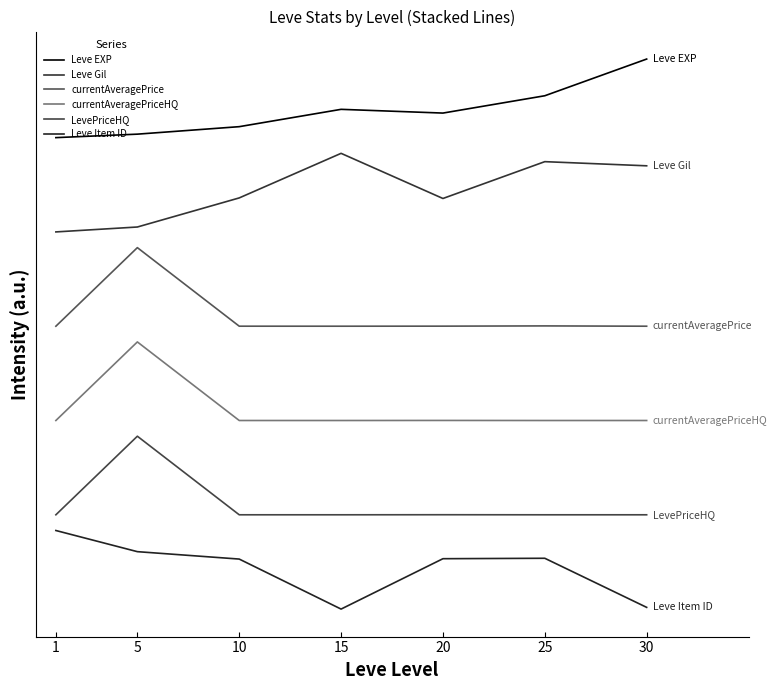

Does the chart have visible grid lines?

No